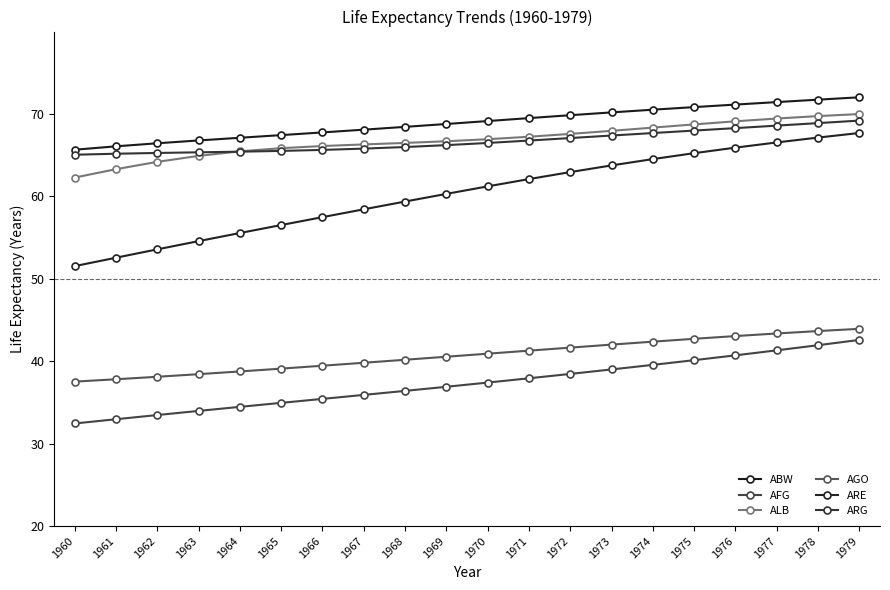

Which series has the widest spread of values?

ARE